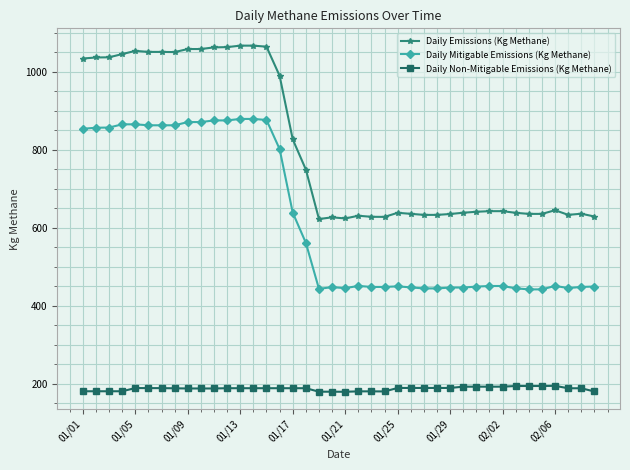

What is the average value of the Daily Non-Mitigable Emissions (Kg Methane) series?

186.8